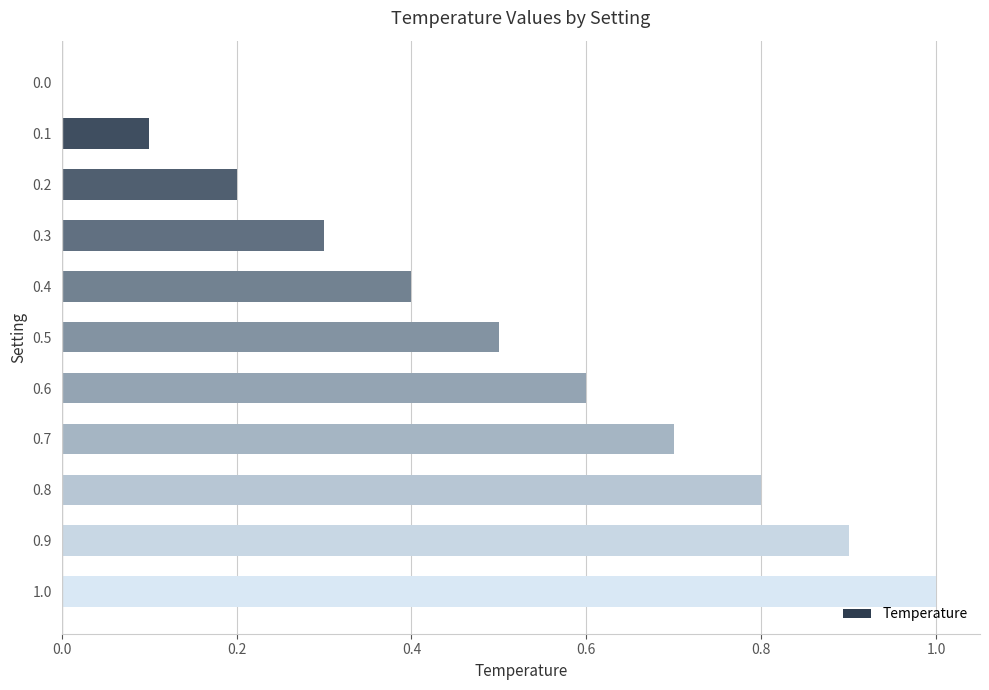

Which label corresponds to the largest value in the chart?

1.0